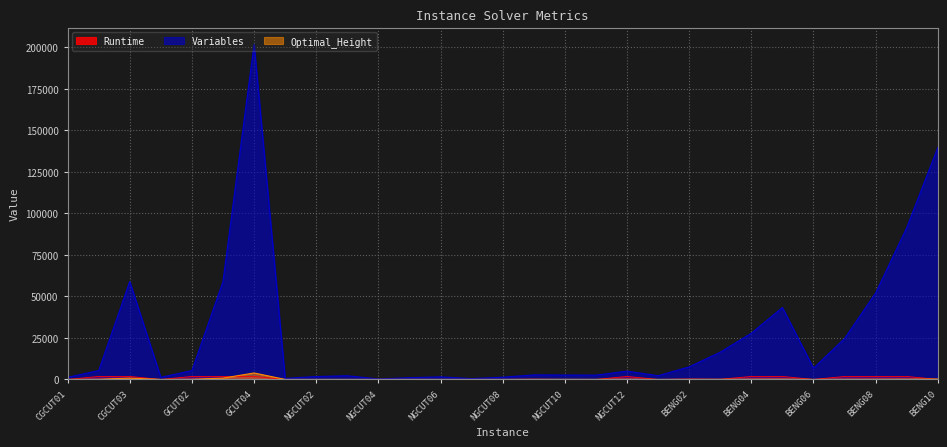

True or false: Variables and Runtime cross at least once.

False